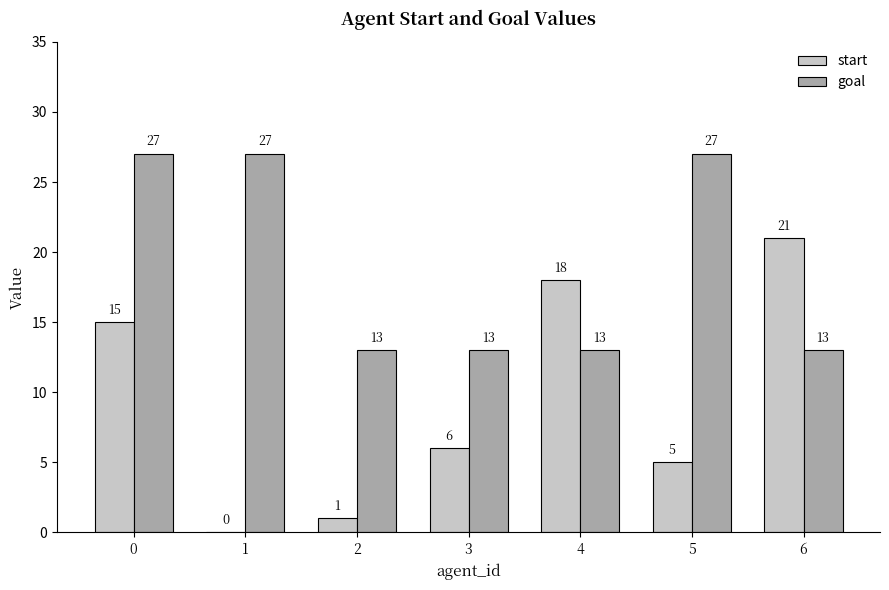

The value of goal at 1 is 27. True or false?

True